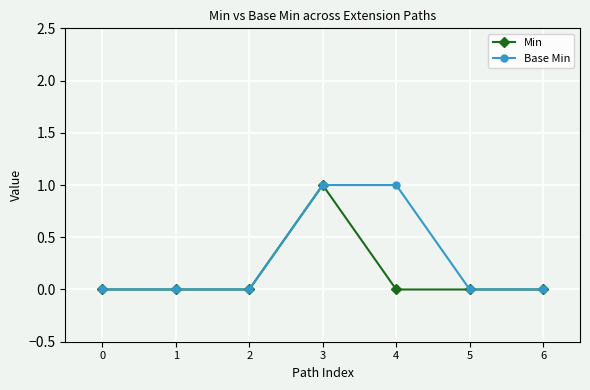

Is this an area chart (filled region under the line)?

No